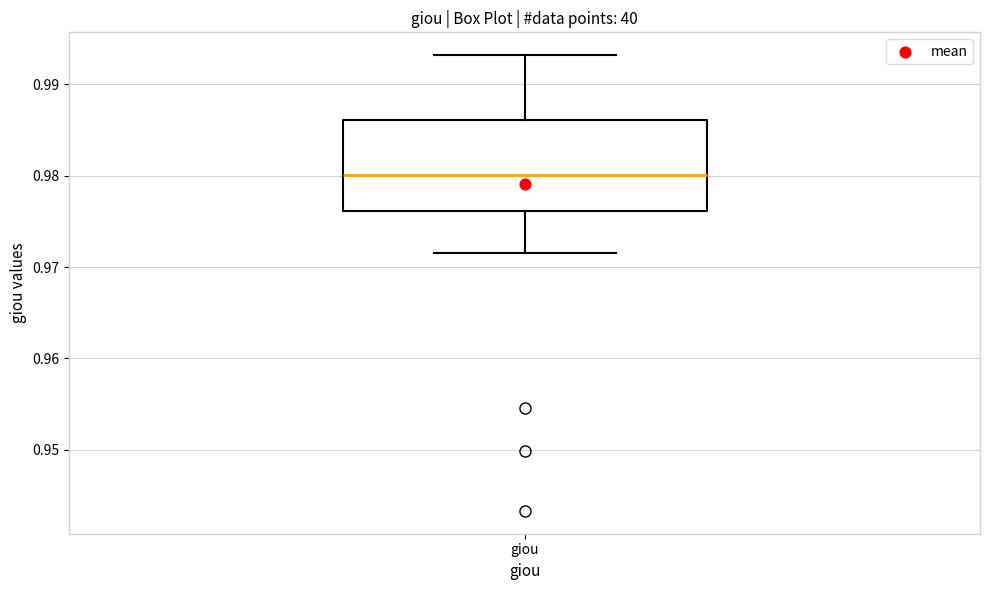

Transcribe this box plot: give where the median line is, the range the box spans, and where the two whiskers end, as read against the y-axis. The values are not printed on the chart, so give them approximately, as read against the axis.

median 0.980, box 0.976 to 0.986, whiskers 0.972 to 0.993